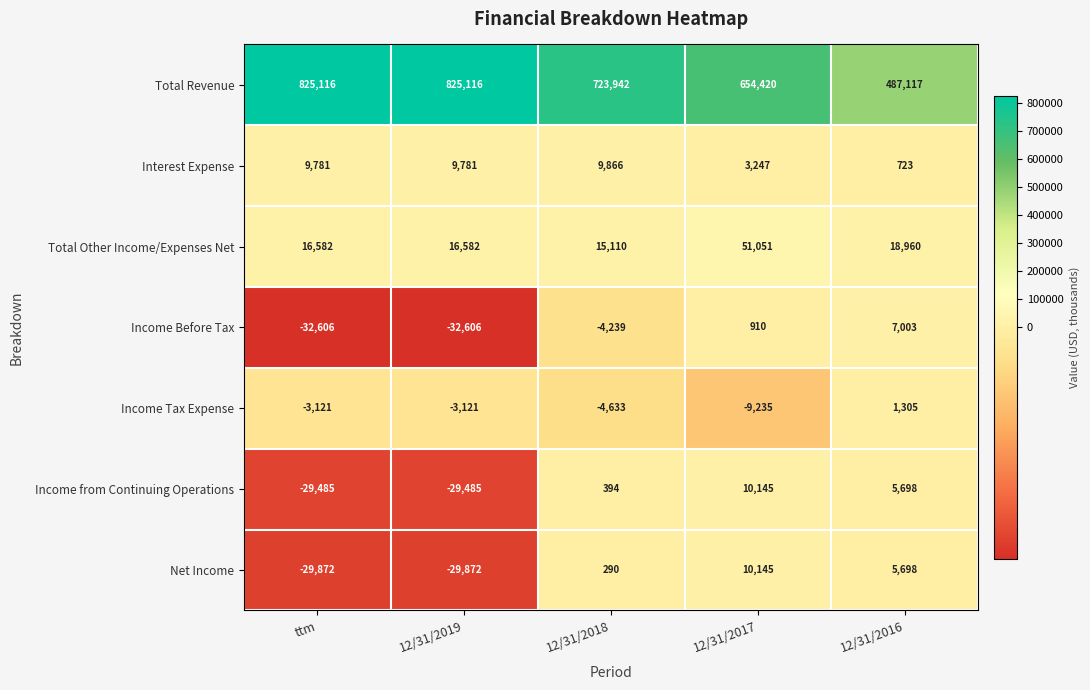

The Total Revenue series shows 253705 at 12/31/2017. True or false?

False